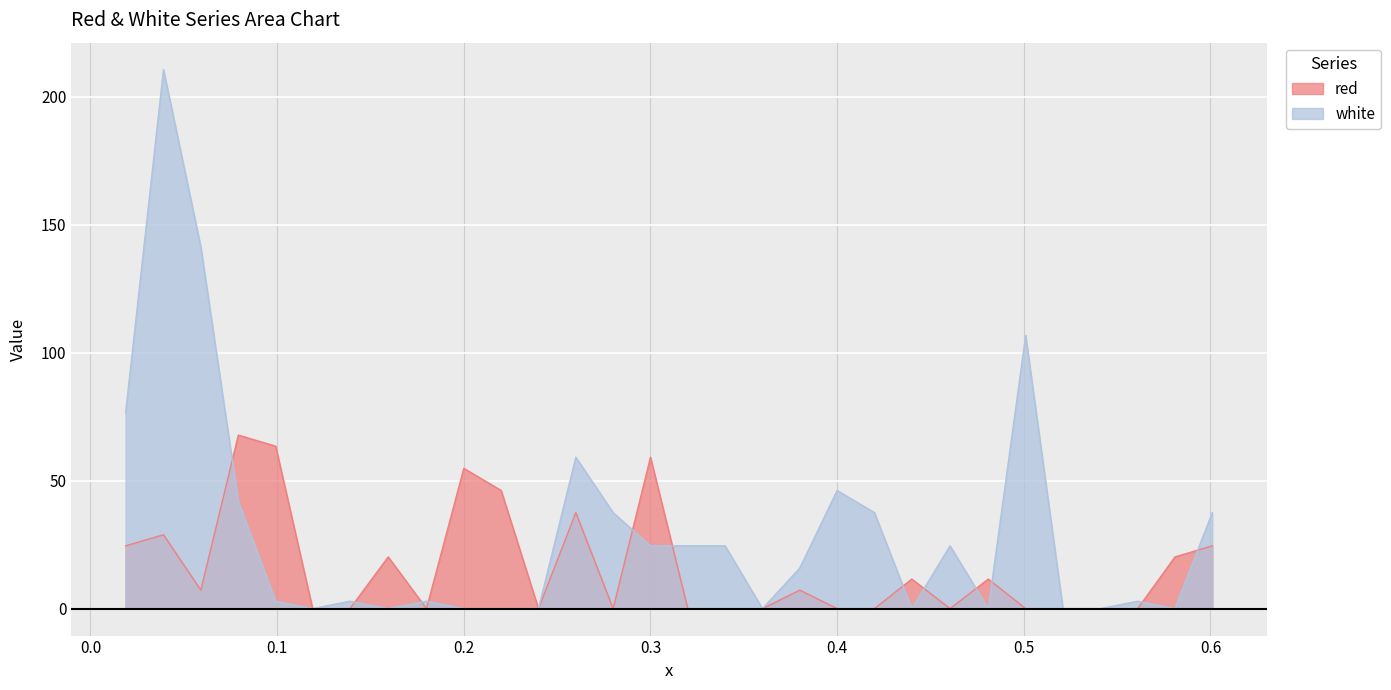

What is the label of the 1st point from the left?

0.0188